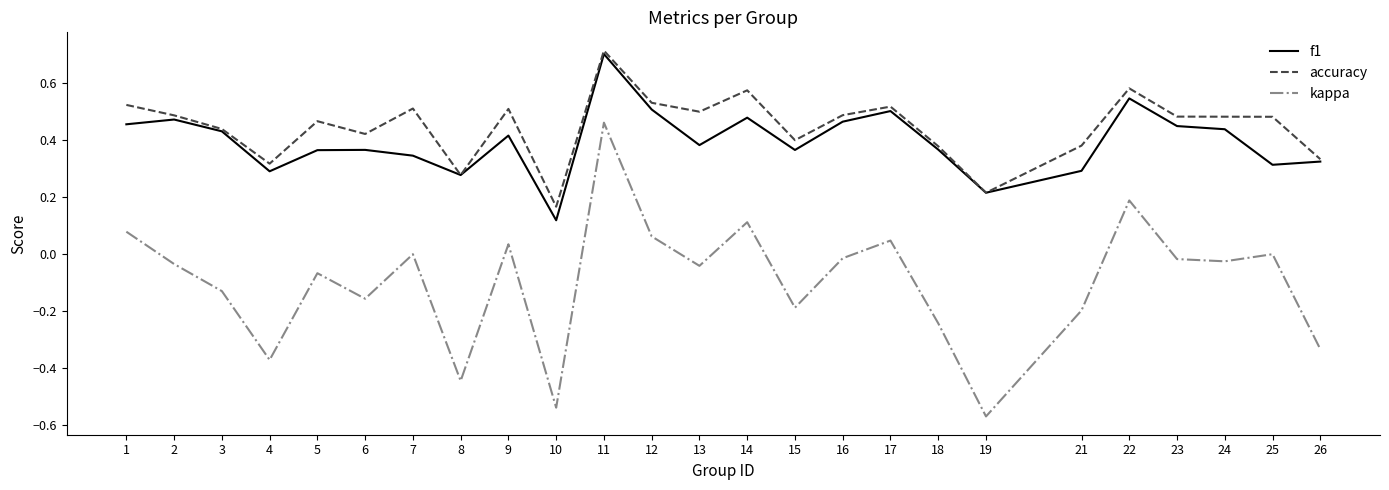

Which series has the widest spread of values?

kappa